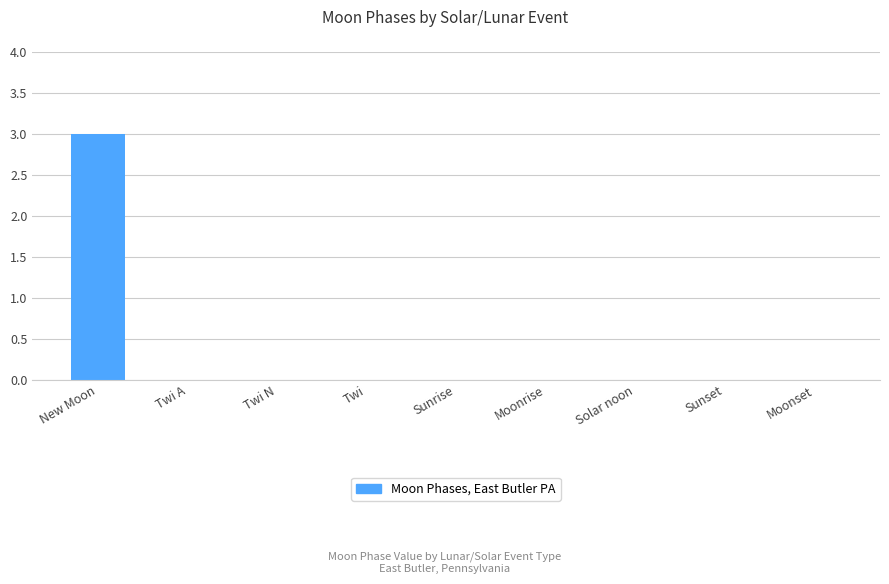

What is the greatest value displayed?

3